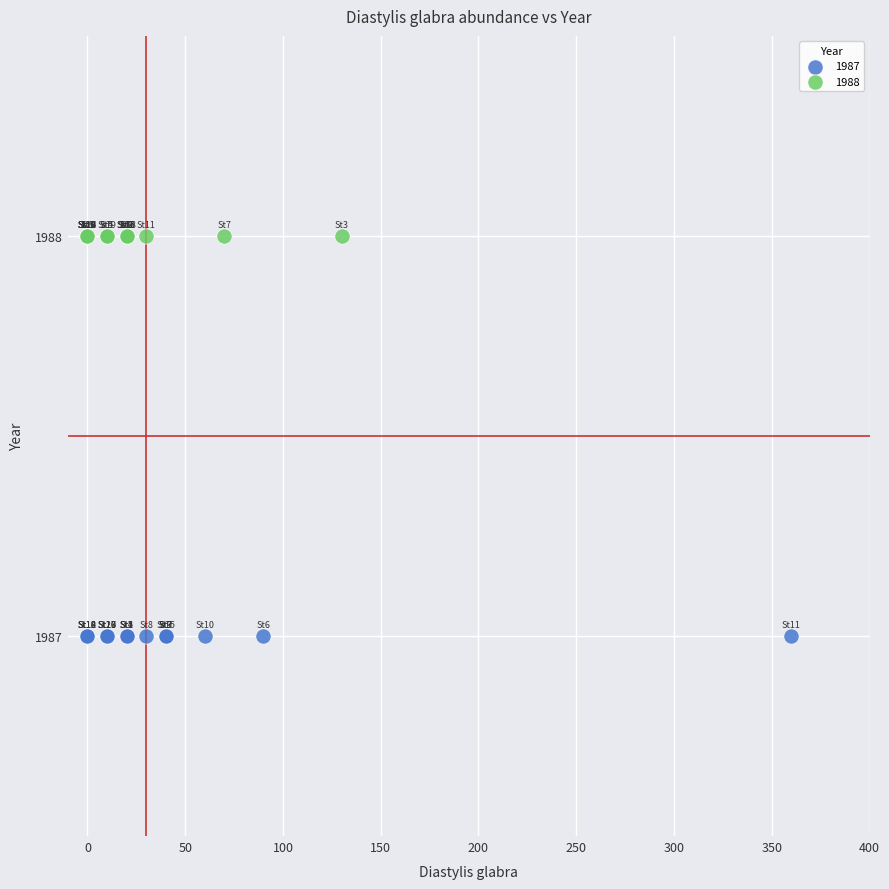

Which series contains the lowest Y value?

1987